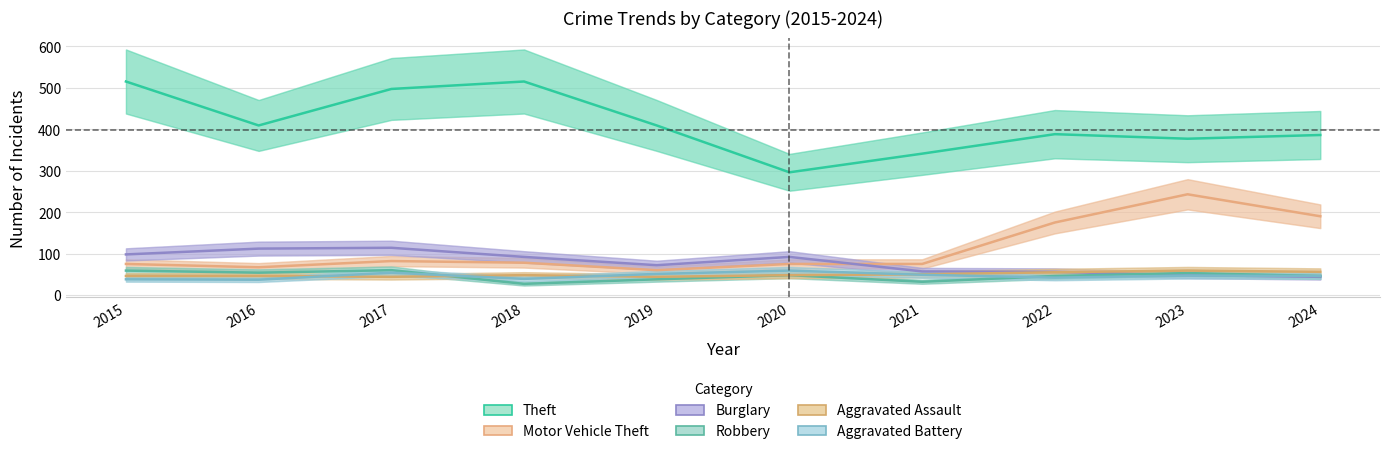

Is it true that Theft equals 120 at 2021?

False